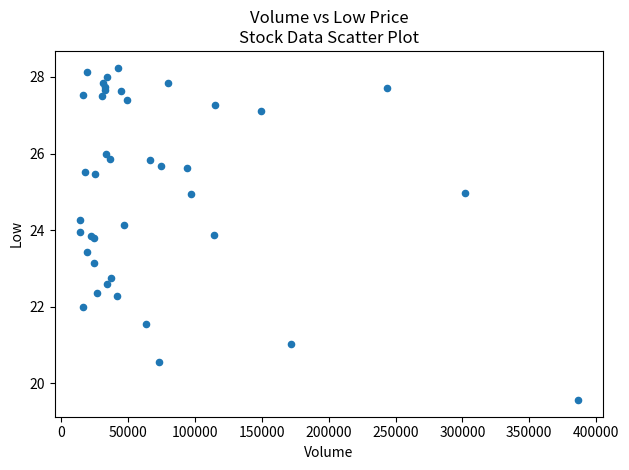

What Y value in the scatter plot is closest to 23?

23.1